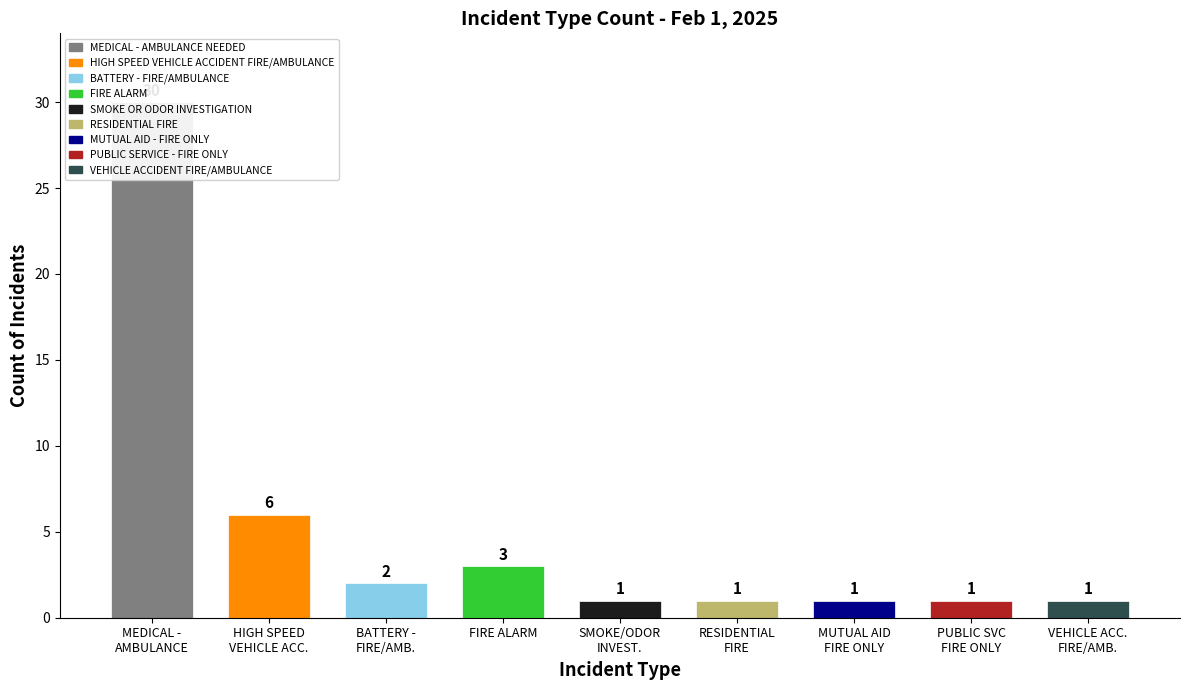

Rank the categories by value from lowest to highest.

SMOKE/ODOR INVEST., RESIDENTIAL FIRE, MUTUAL AID FIRE ONLY, PUBLIC SVC FIRE ONLY, VEHICLE ACC. FIRE/AMB., BATTERY - FIRE/AMB., FIRE ALARM, HIGH SPEED VEHICLE ACC., MEDICAL - AMBULANCE